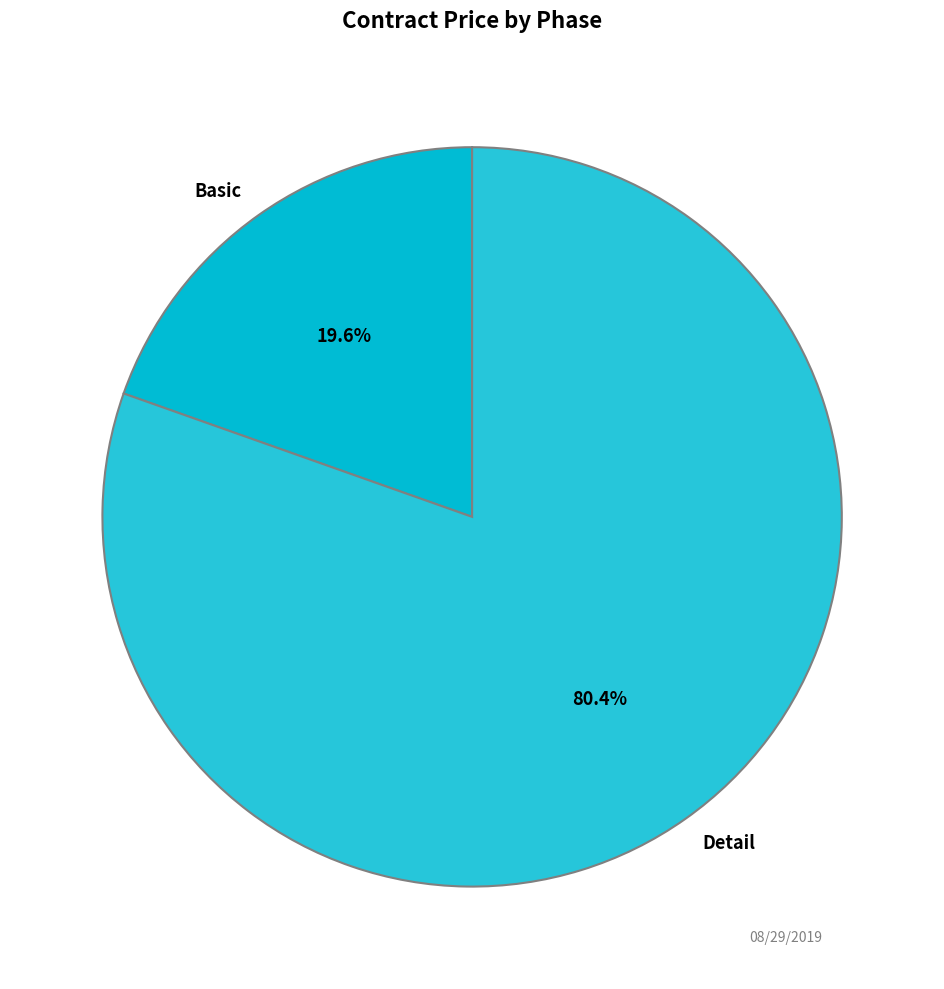

How many slices are in this pie chart?

2